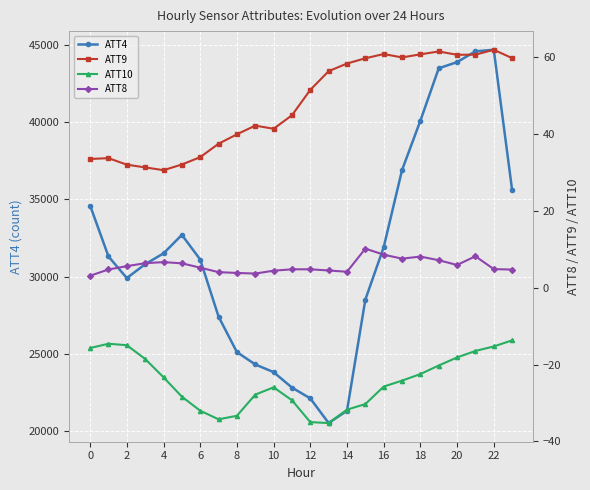

True or false: ATT9 has a value of 20.0 at 19.

False